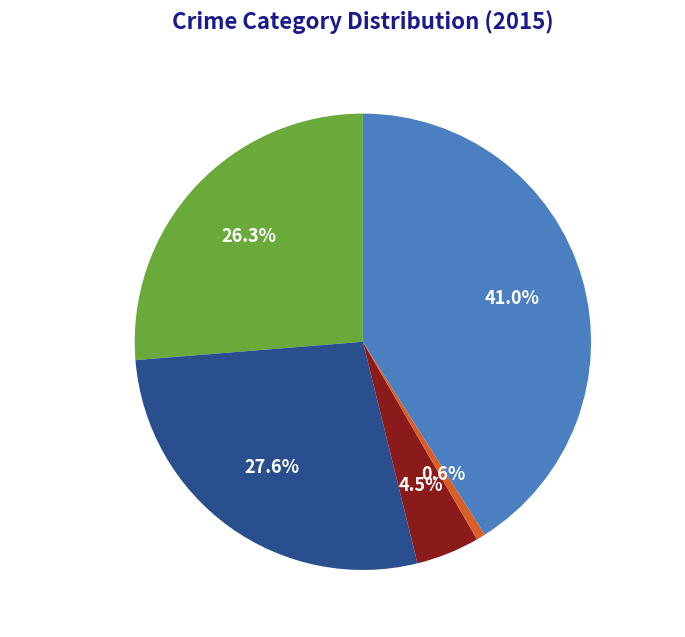

Does Aggravated Battery represent more than half of the total?

No